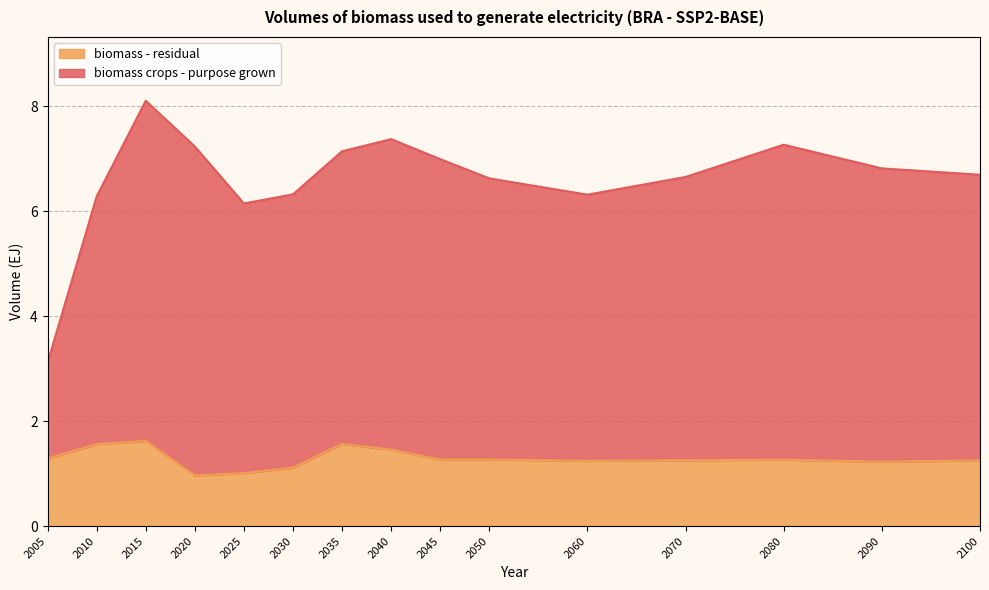

What is the minimum value for biomass - residual?

1.0